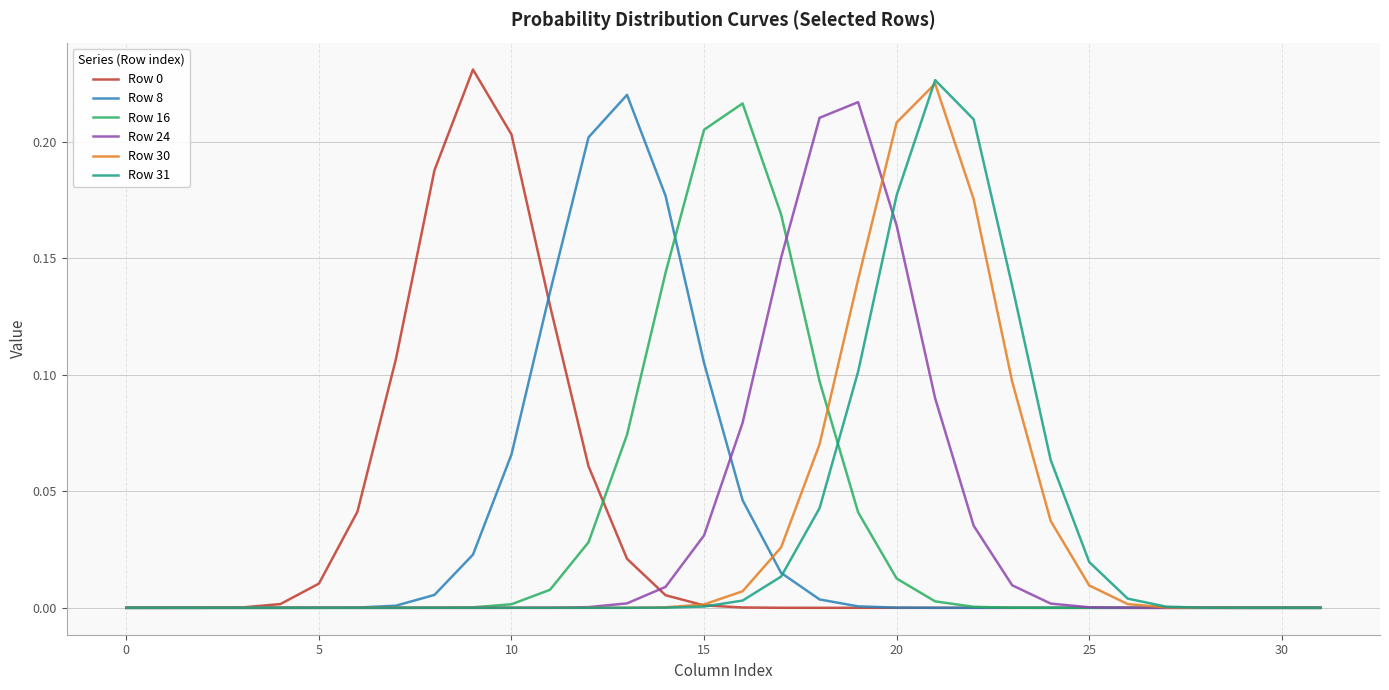

The value of Row 8 at 5 is 0.0. True or false?

True